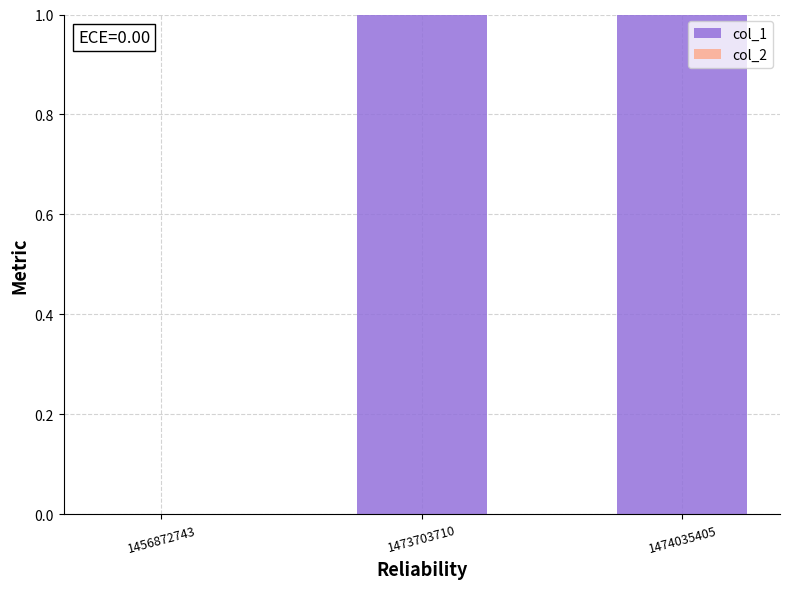

Is it true that the value at 1473703710 is 0?

False